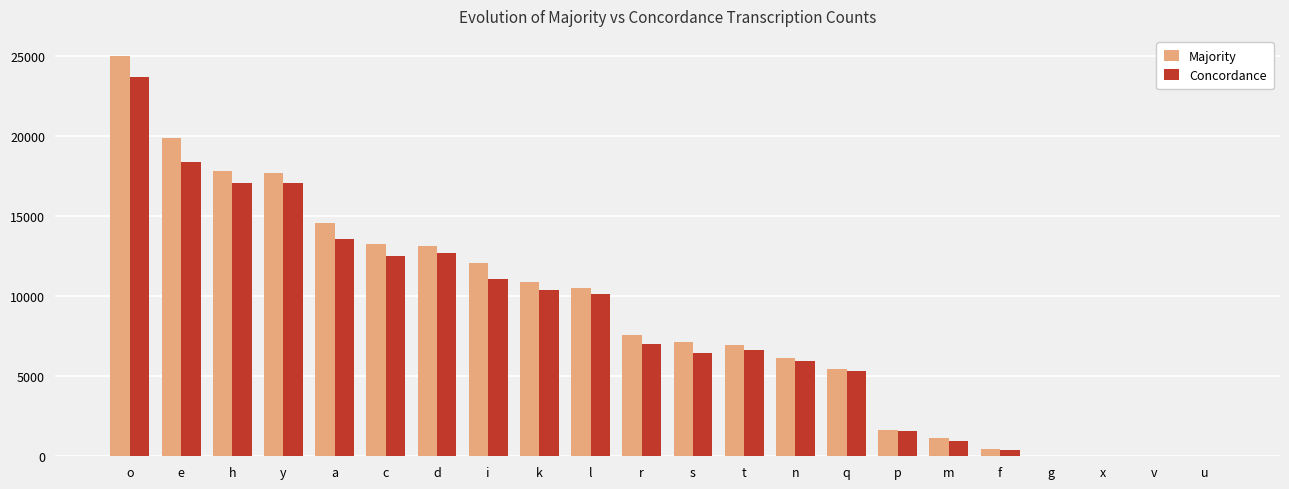

How many groups of bars are there?

22